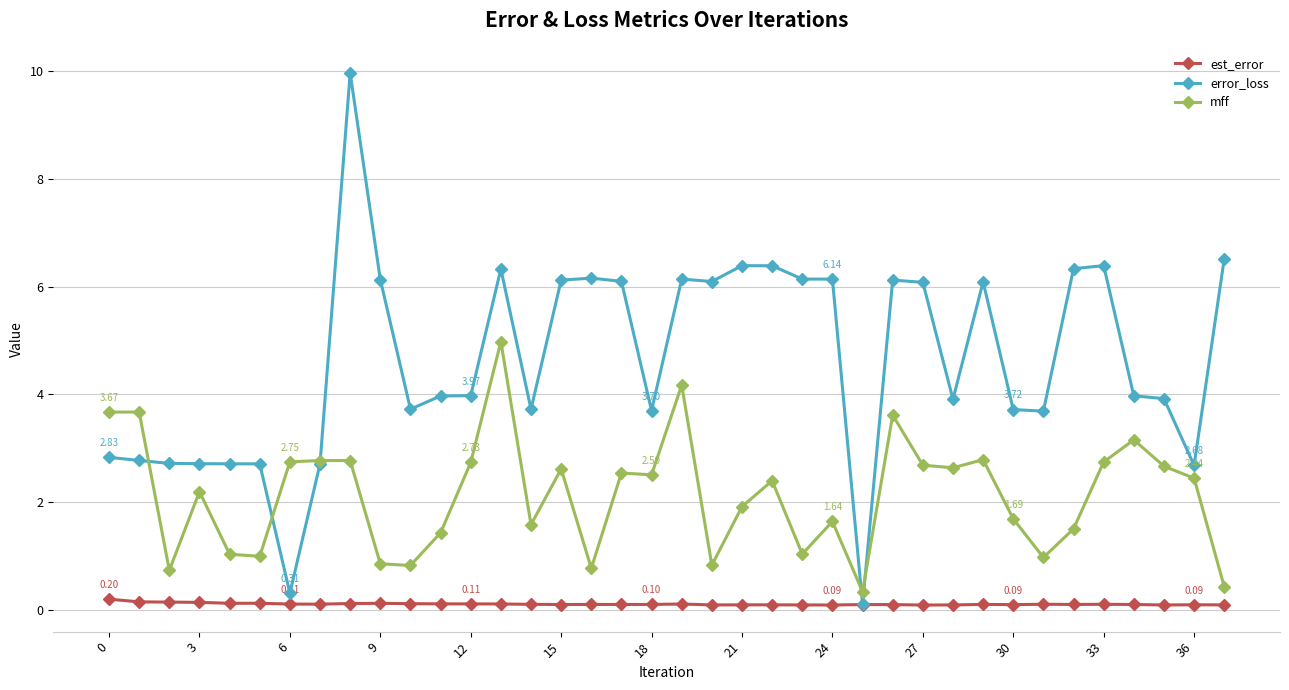

What is the highest value of the mff series?

5.0